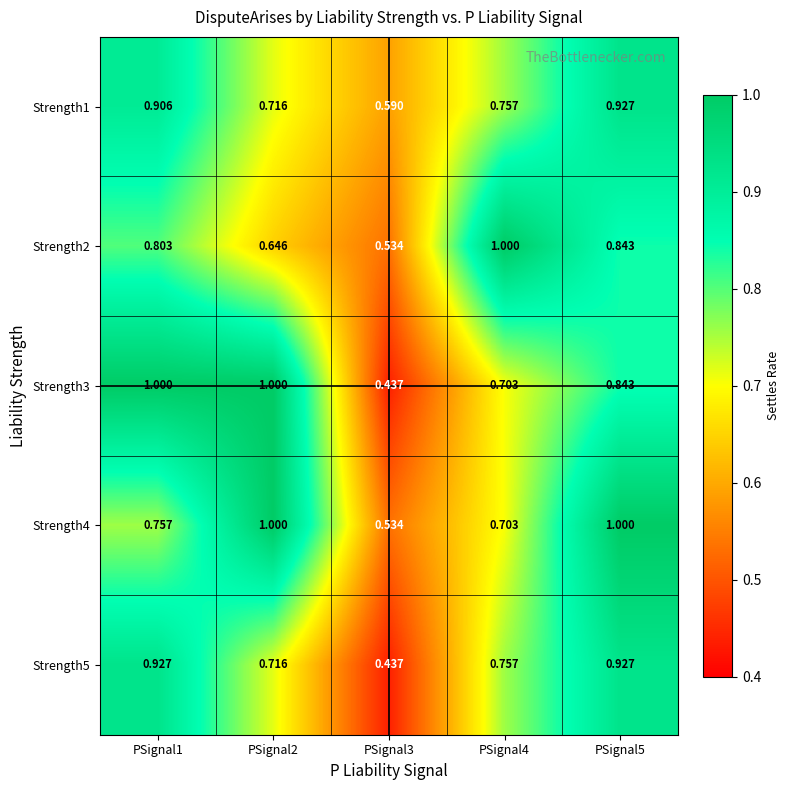

Is the value of Strength1 at PSignal5 greater than the value of Strength4 at PSignal4?

Yes